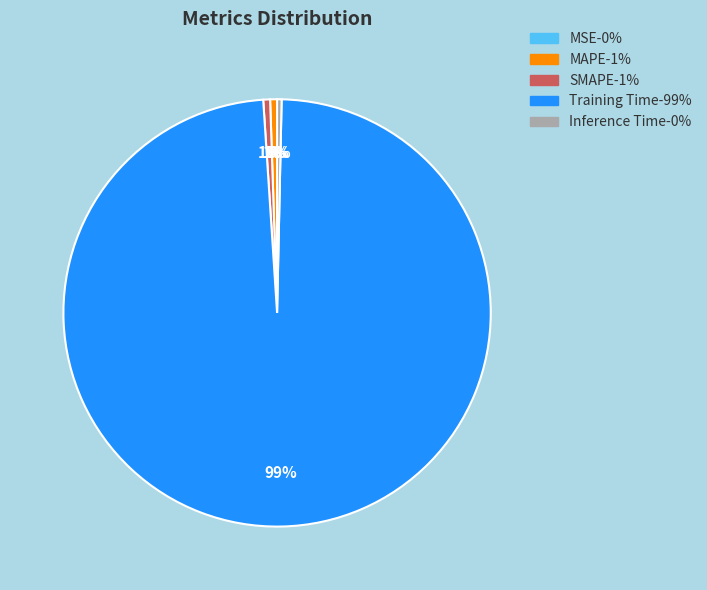

To the nearest percent, what portion does MAPE represent?

1%